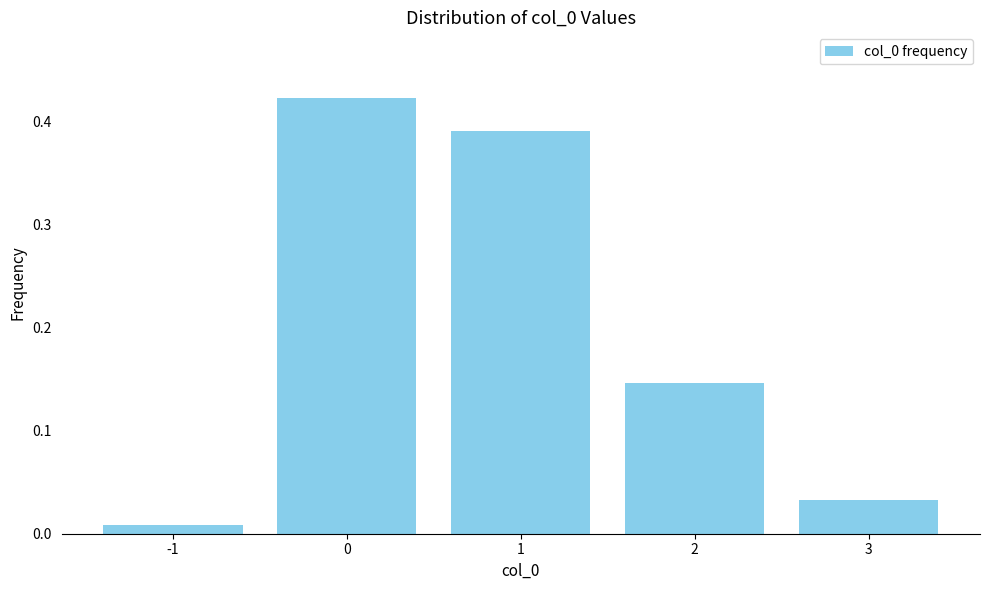

What is the change in value from 0 to 2?

-0.3